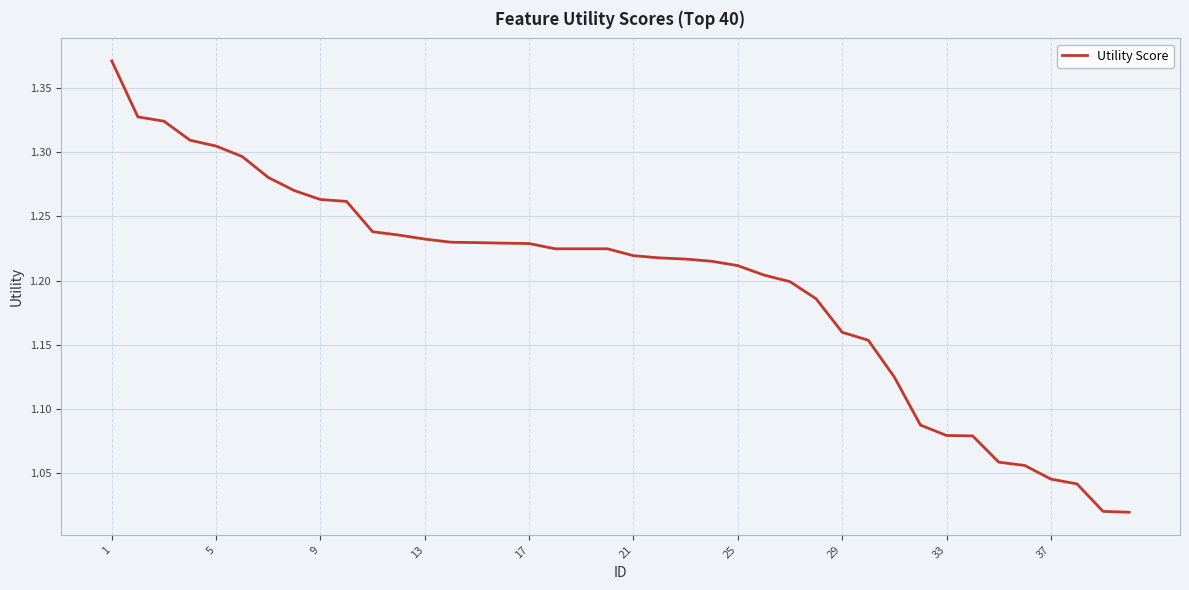

What is the sum of all values?

47.9